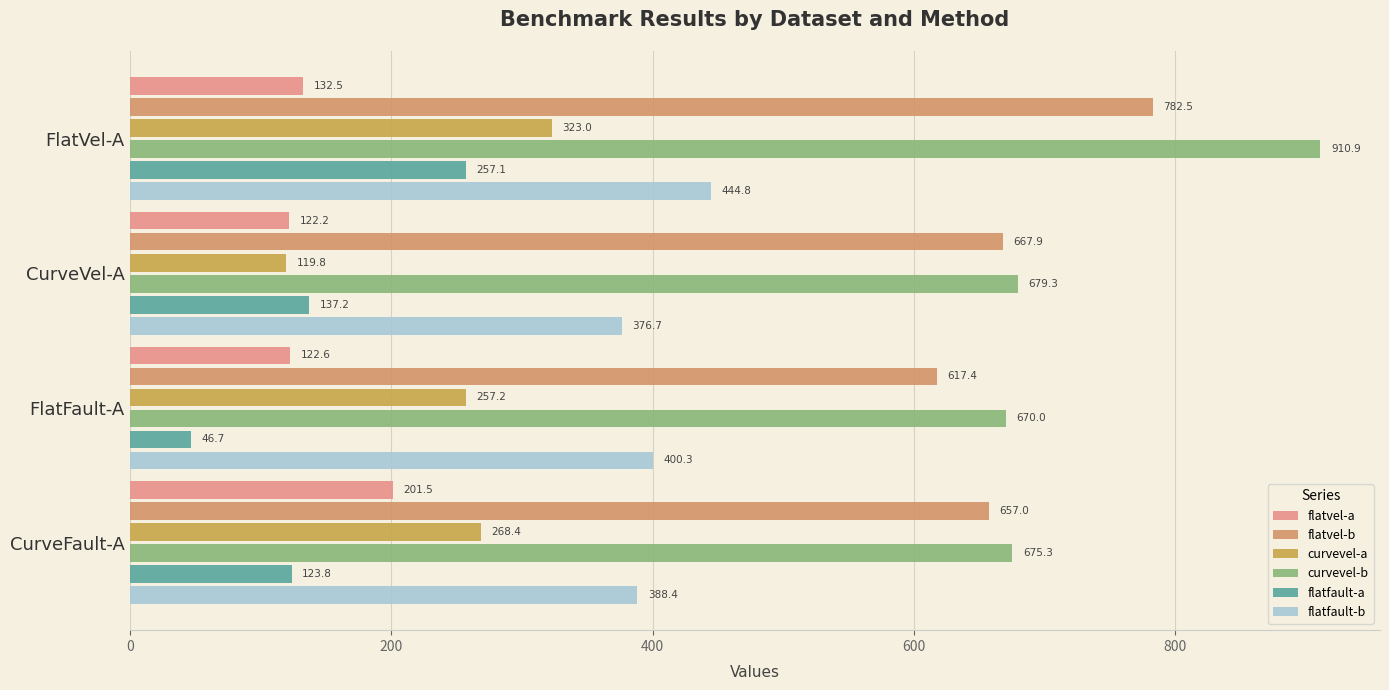

How many data points in curvevel-b are above 679?

2